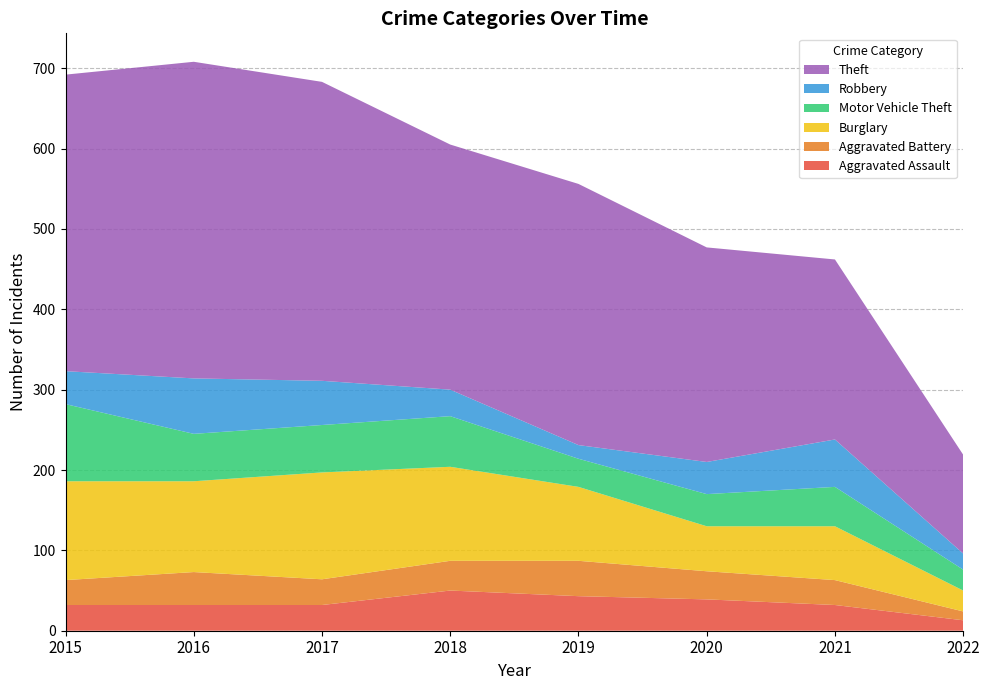

Reading left to right, what are all the values shown in this chart?

Aggravated Assault: 32	32	32	50	43	39	32	13
Aggravated Battery: 31	41	32	37	44	35	31	11
Burglary: 123	113	133	117	92	56	67	26
Motor Vehicle Theft: 96	59	59	63	35	40	49	26
Robbery: 41	69	55	33	17	40	59	20
Theft: 369	394	372	305	325	267	224	123